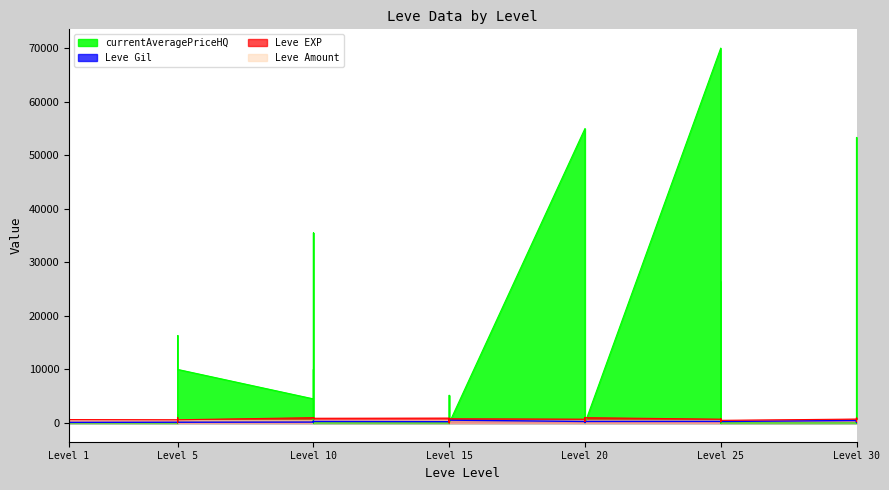

Between Level 10 and Level 10, which is larger?

Level 10